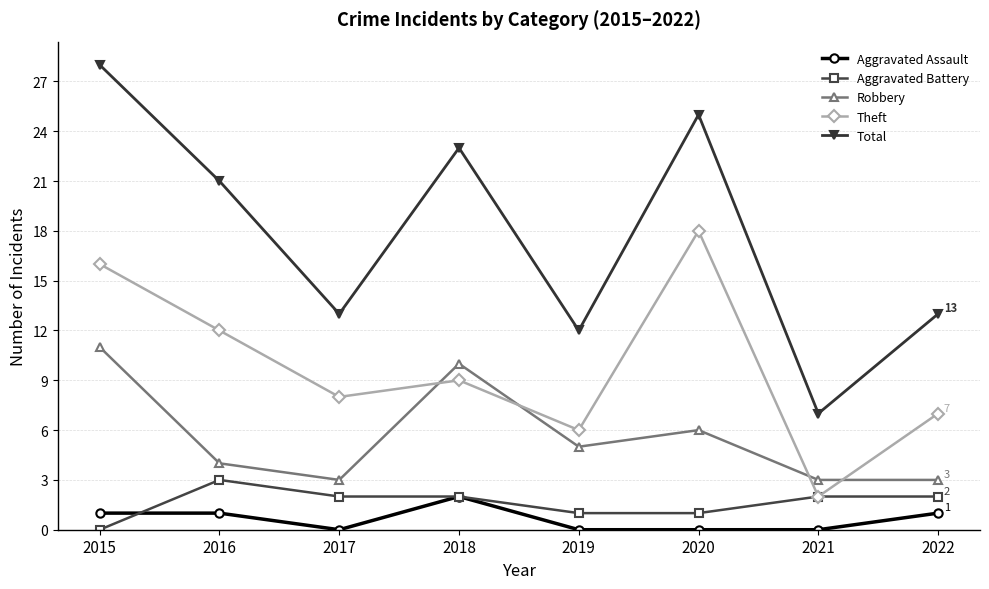

How many interior local peaks does the Theft series have?

2